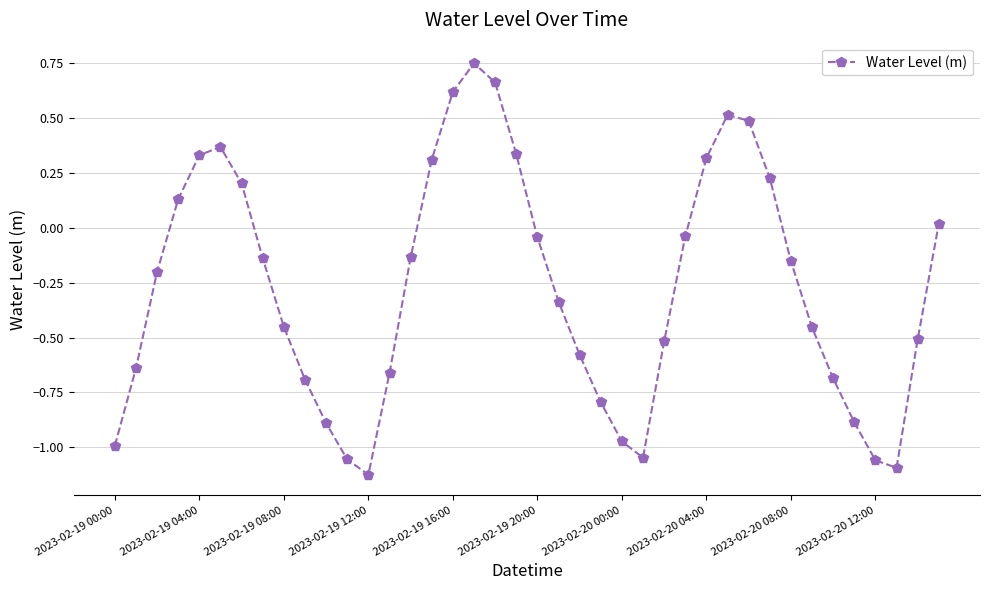

How many data points are less than 0?

26